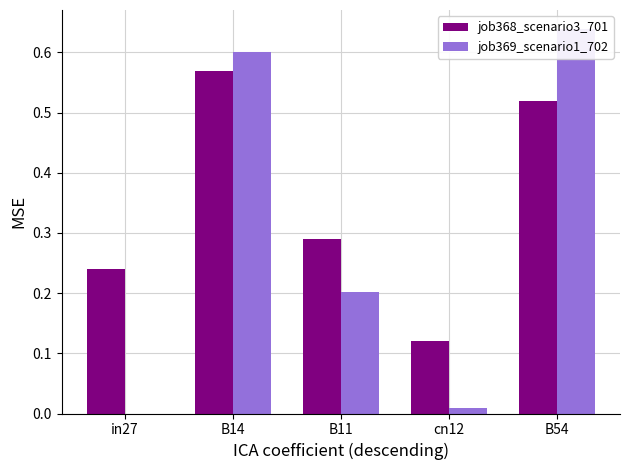

Is the value of job369_scenario1_702 at B14 greater than the value of job368_scenario3_701 at B11?

Yes